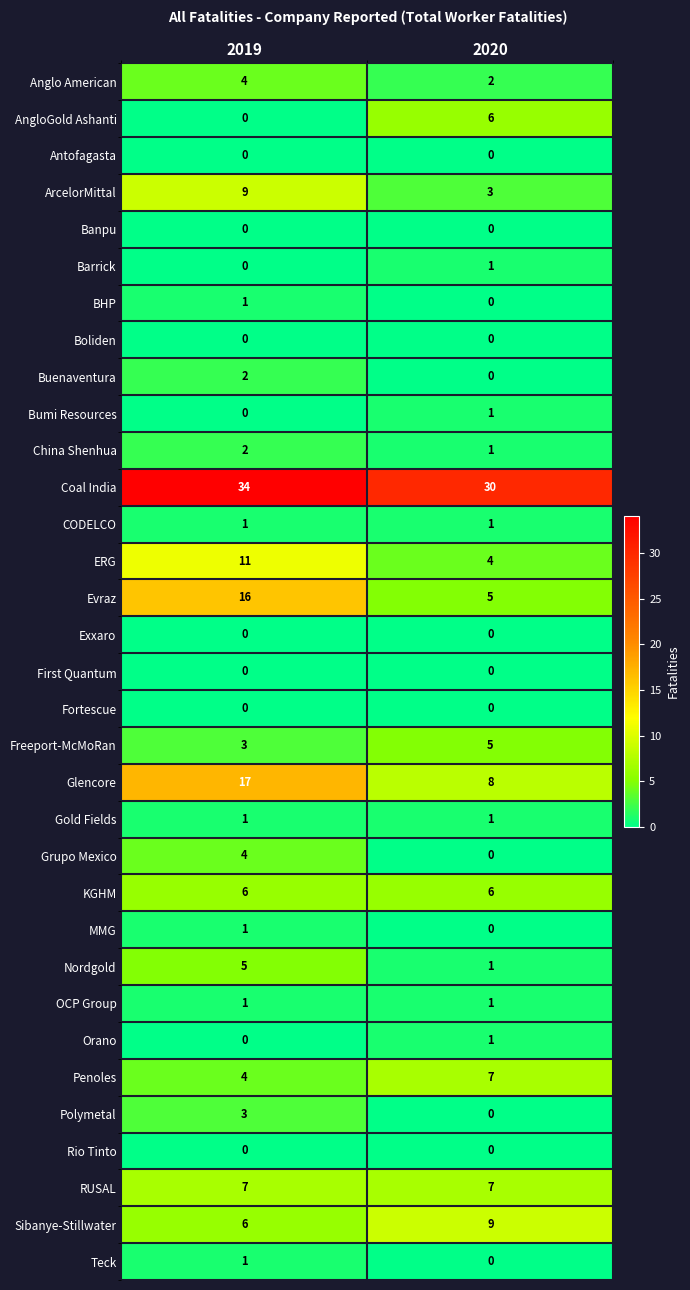

At which label is Bumi Resources closest to 0?

2019